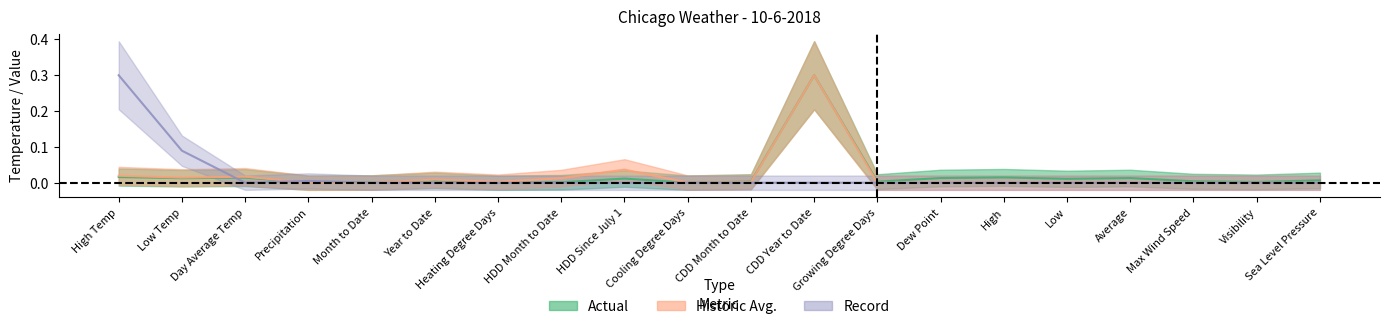

How many categories are shown in the chart?

20